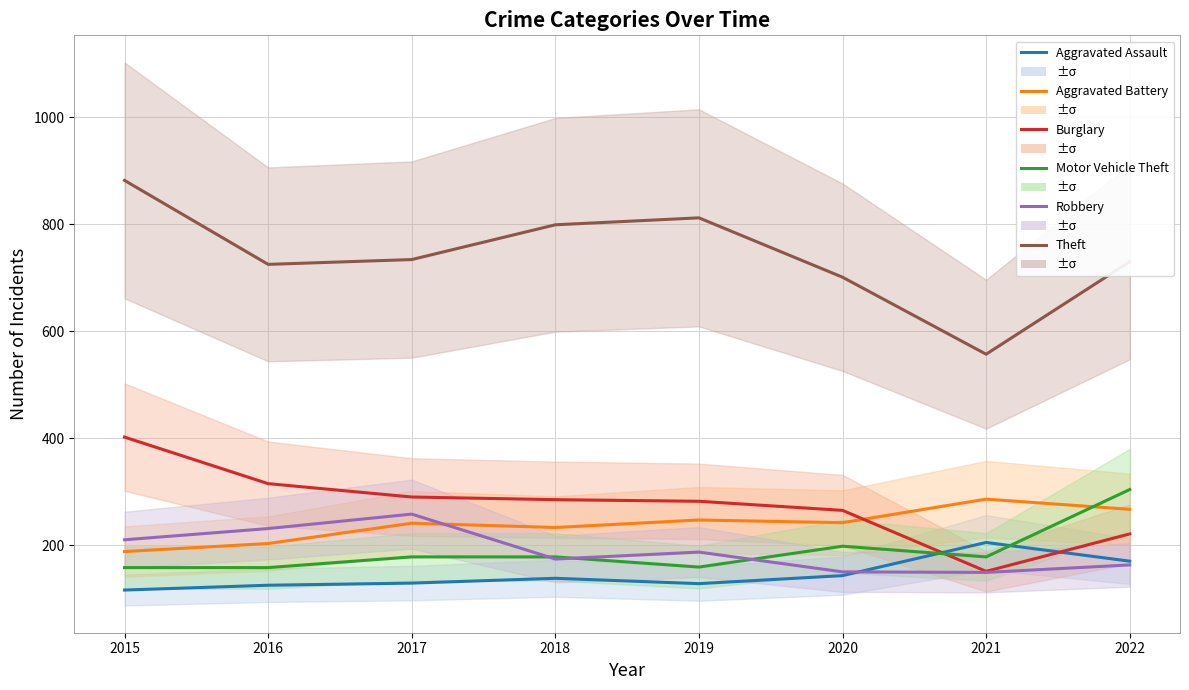

At which label is Robbery closest to 203?

2015